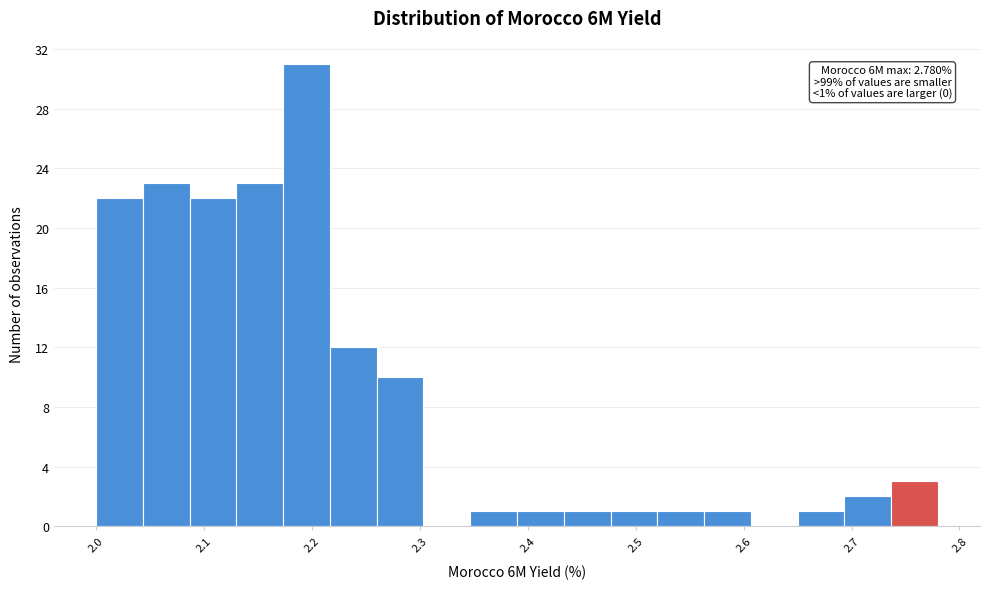

Over which range of the x-axis is the bar tallest?

2.17 to 2.22